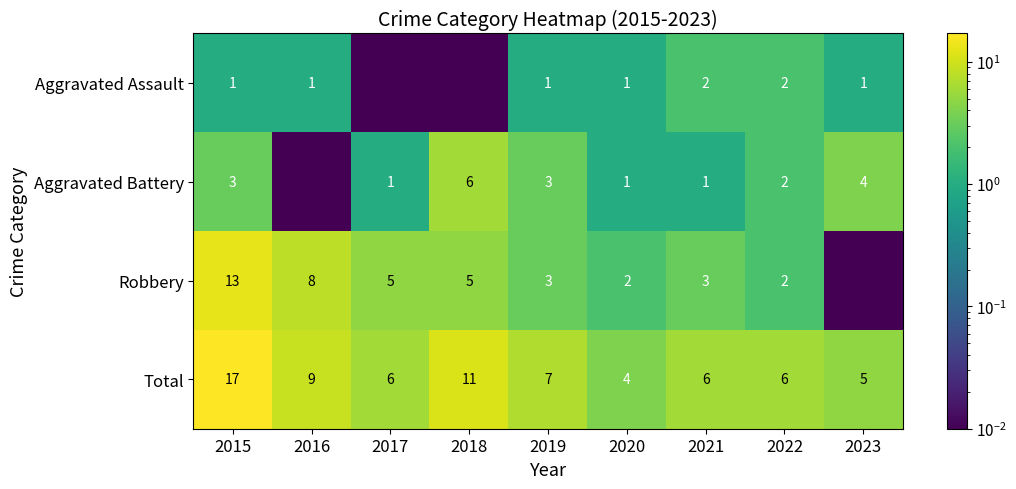

What is the difference between the highest and lowest values at 2018?

11.0